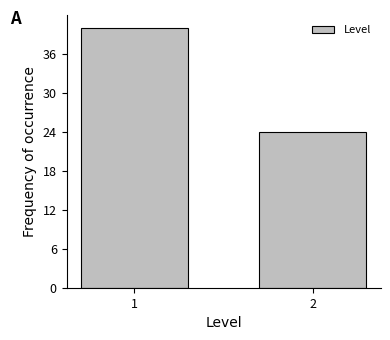

Reading left to right, what are all the values shown in this chart?

1=40	2=24